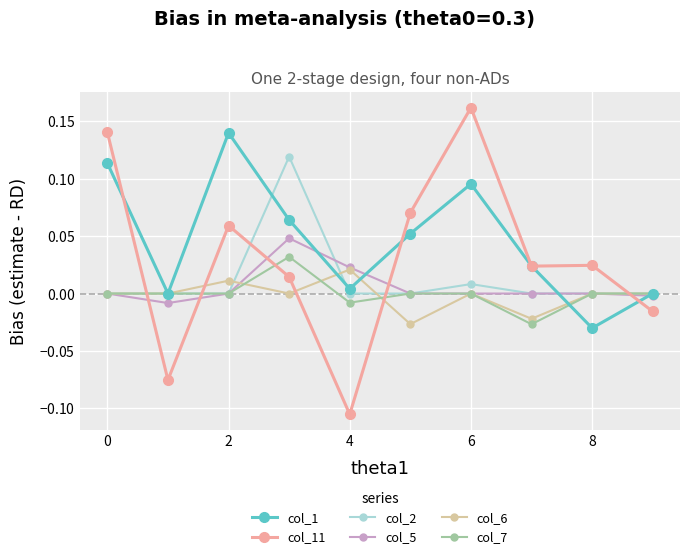

Does the chart have visible grid lines?

Yes